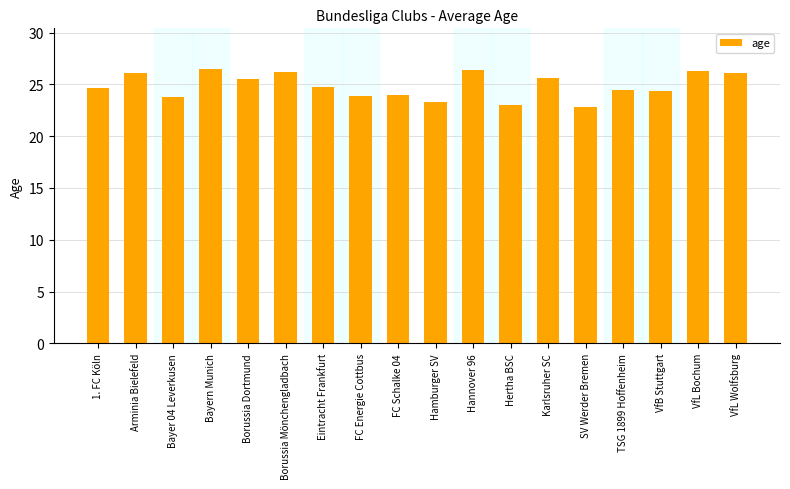

True or false: the data shows 24.4 at VfB Stuttgart.

True